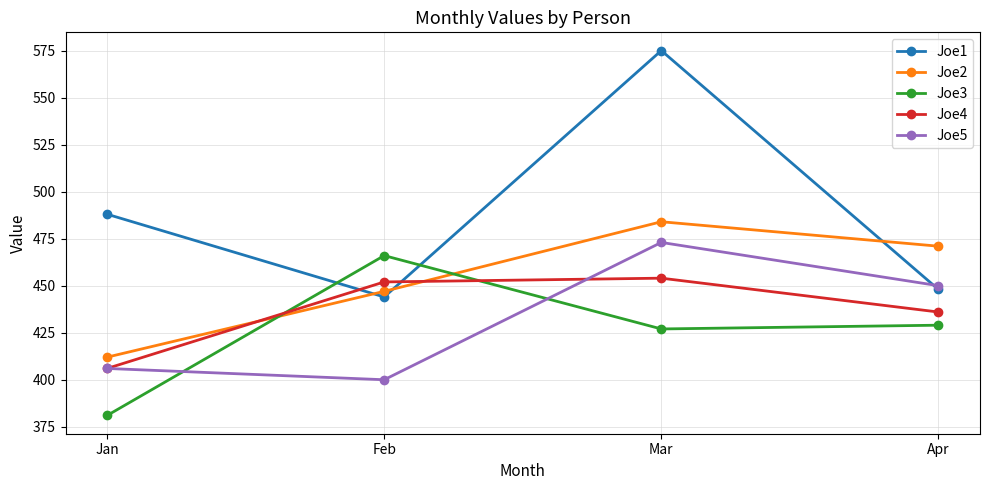

Which series has the largest total across all categories?

Joe1